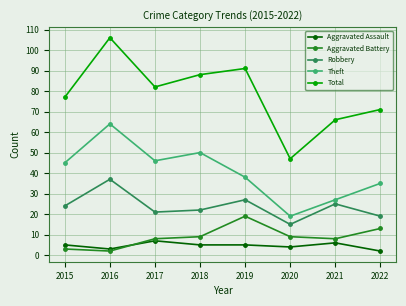

True or false: Theft and Aggravated Assault cross at least once.

False